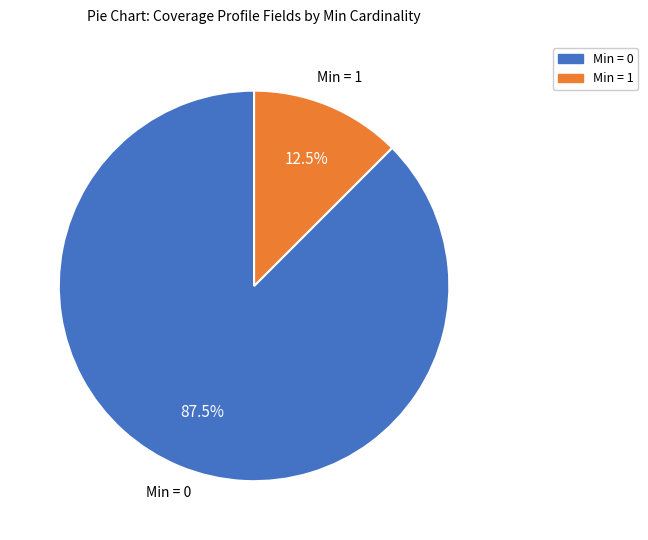

Is there a majority slice in this chart?

Yes